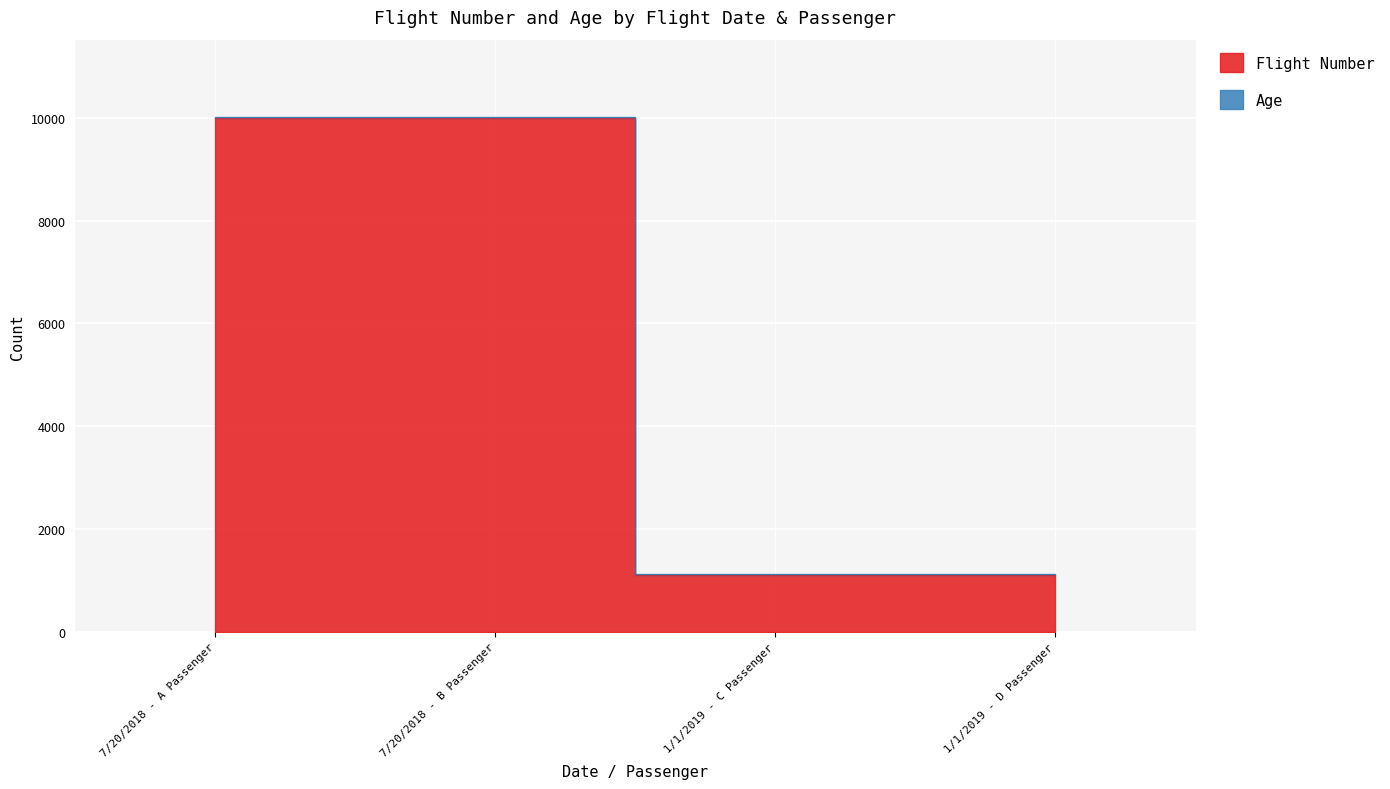

What is the label of the 4th point from the right?

7/20/2018 - A Passenger